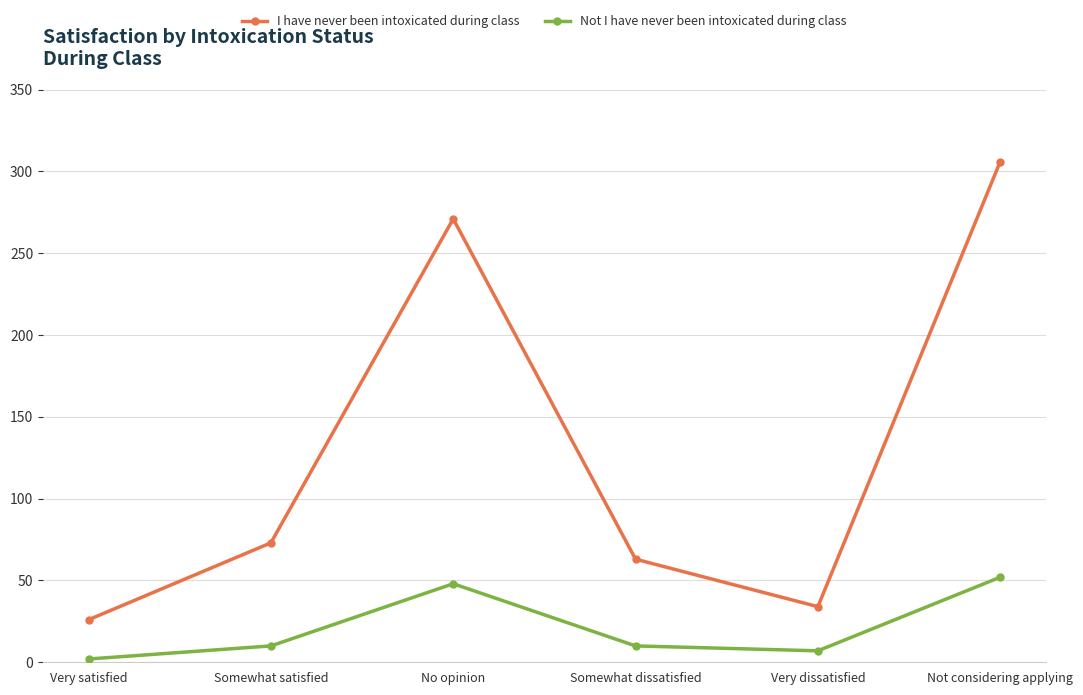

What is the value of the I have never been intoxicated during class point at the 2nd from the left?

73